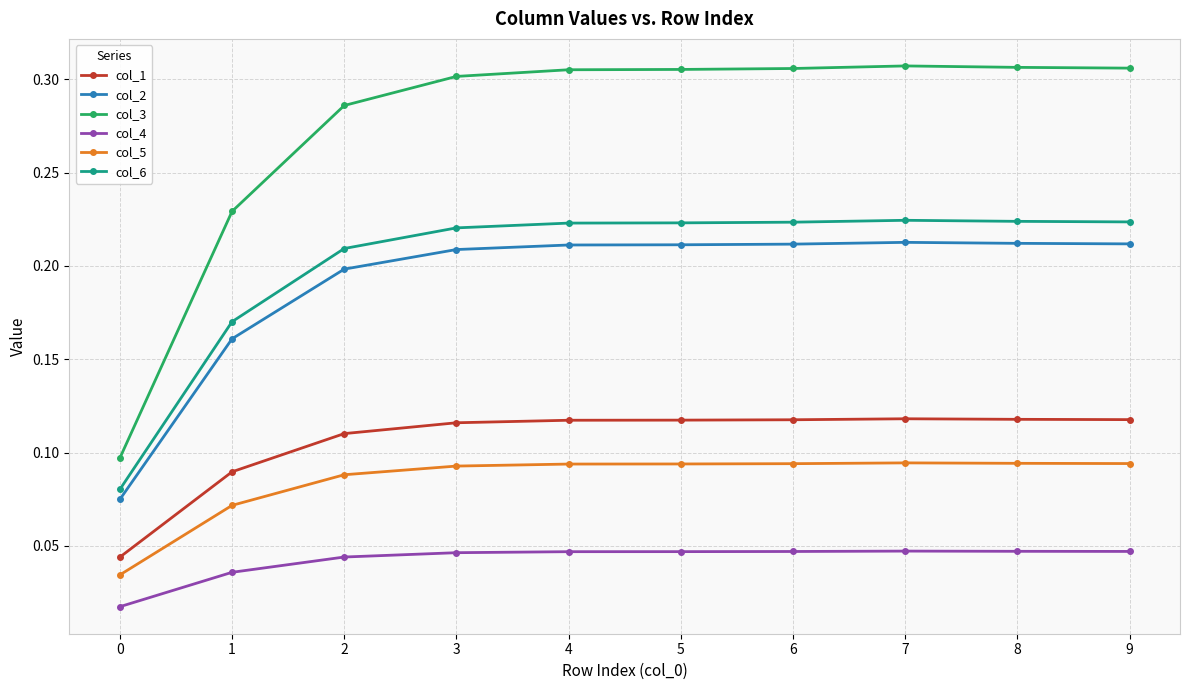

What is the sum of the col_2 values at 4 and 2?

0.4